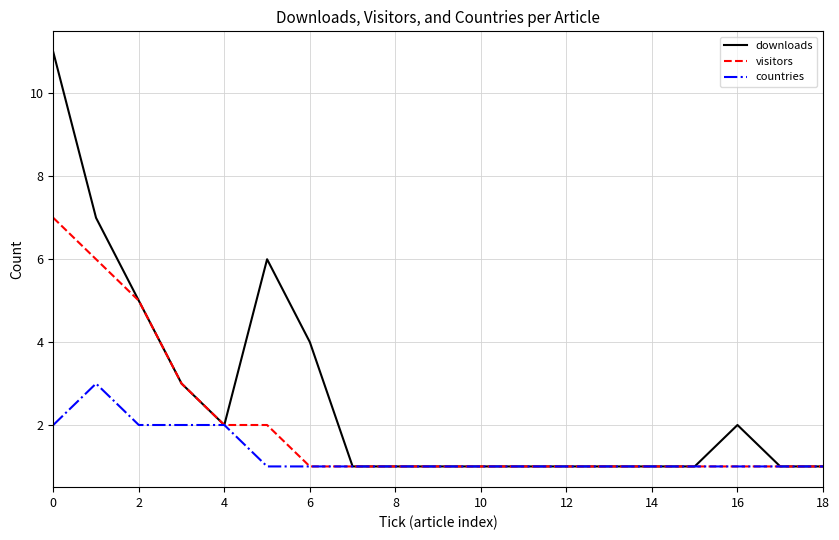

Which series has the largest total across all categories?

downloads